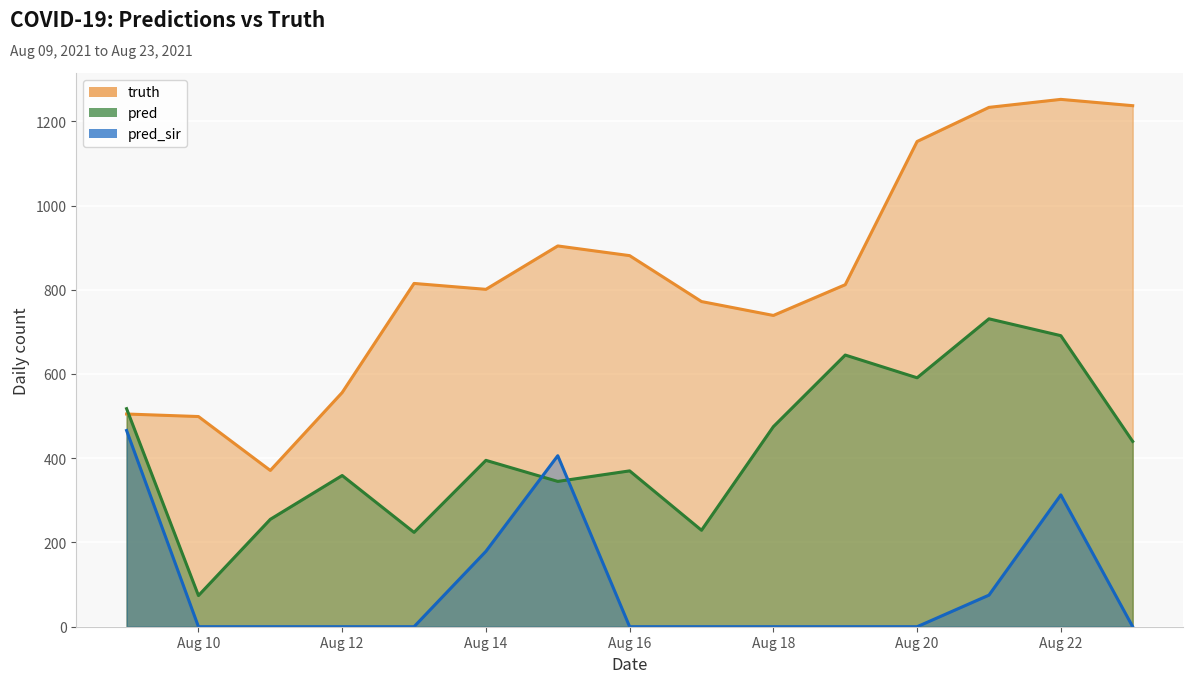

Read the truth value at 2021-08-20.

1152.0